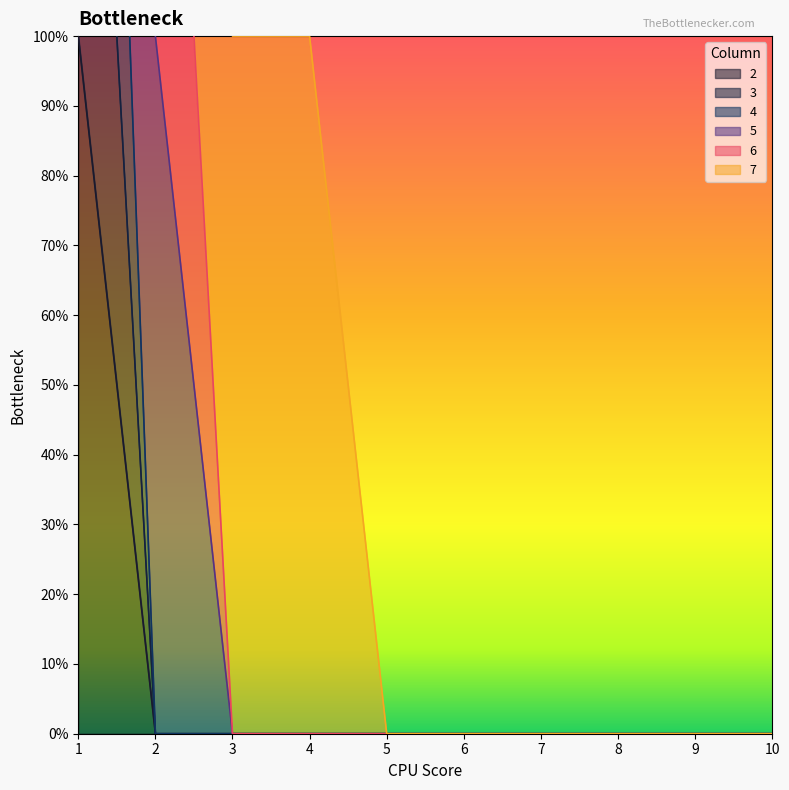

Is the value of 3 at 1 greater than the value of 2 at 6?

Yes